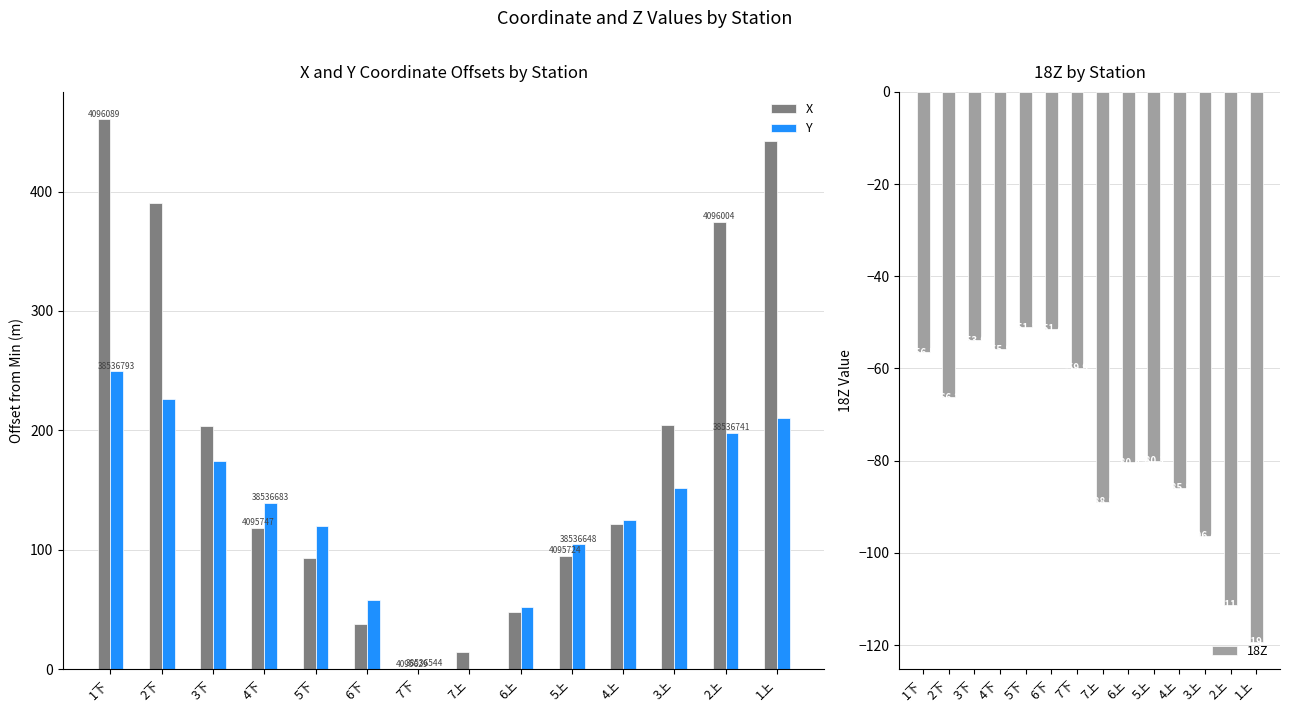

How many bars are there in total?

42